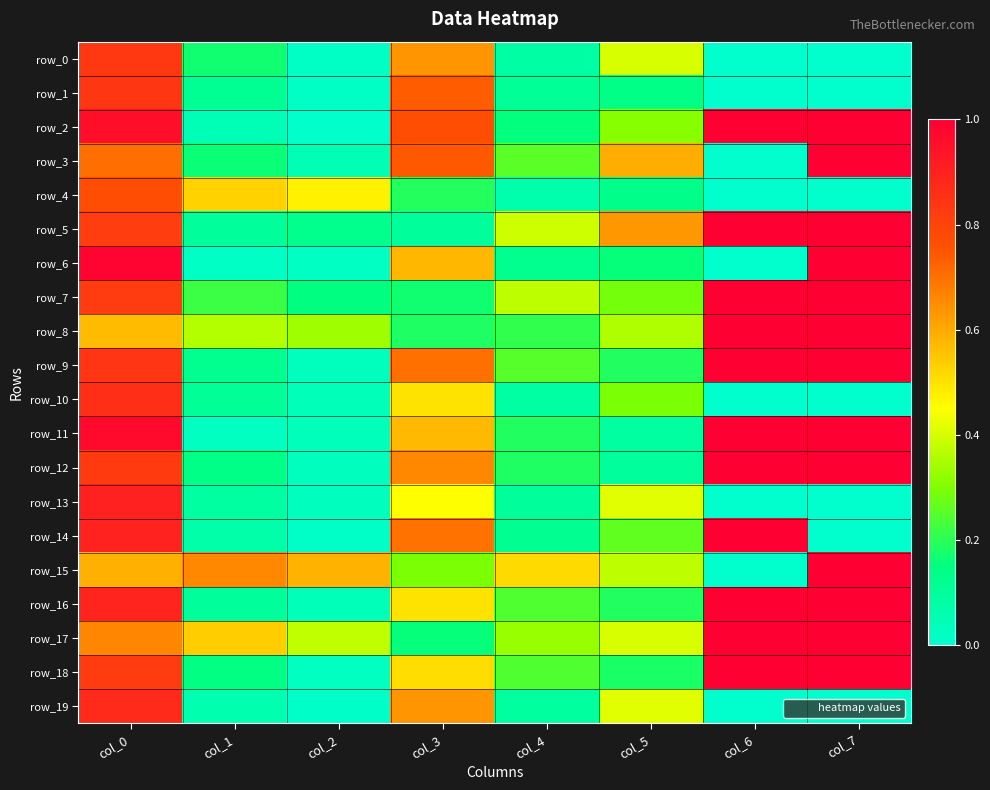

How many distinct data groups are displayed?

20